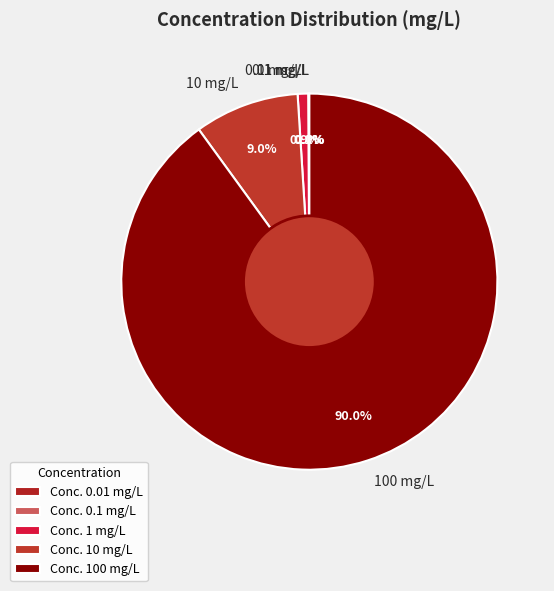

Is there any slice that represents more than half of the pie?

Yes